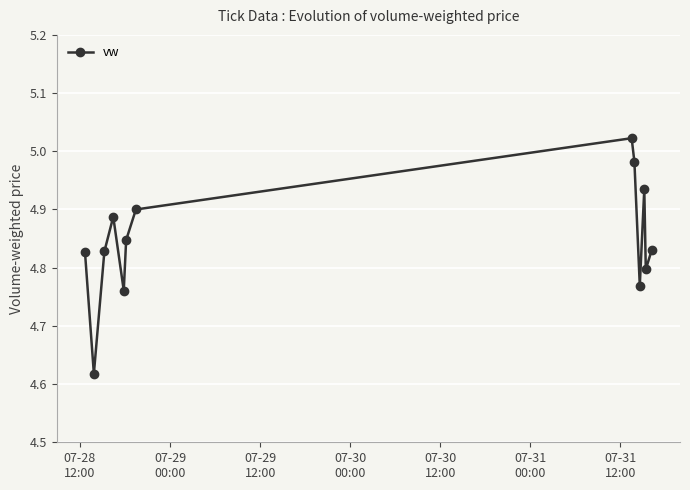

What is the sum of all values?

63.0